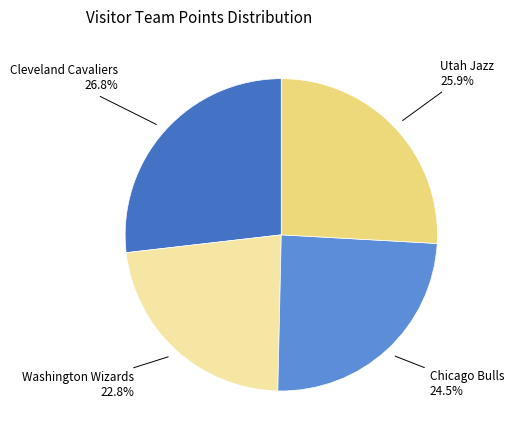

Does any single category account for the majority?

No